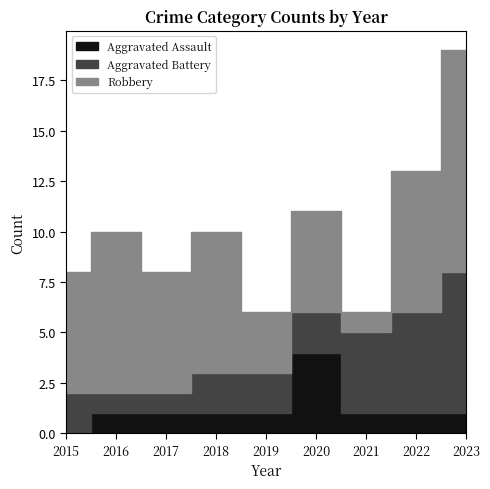

Rank the series by their maximum value, from highest to lowest.

Robbery, Aggravated Battery, Aggravated Assault